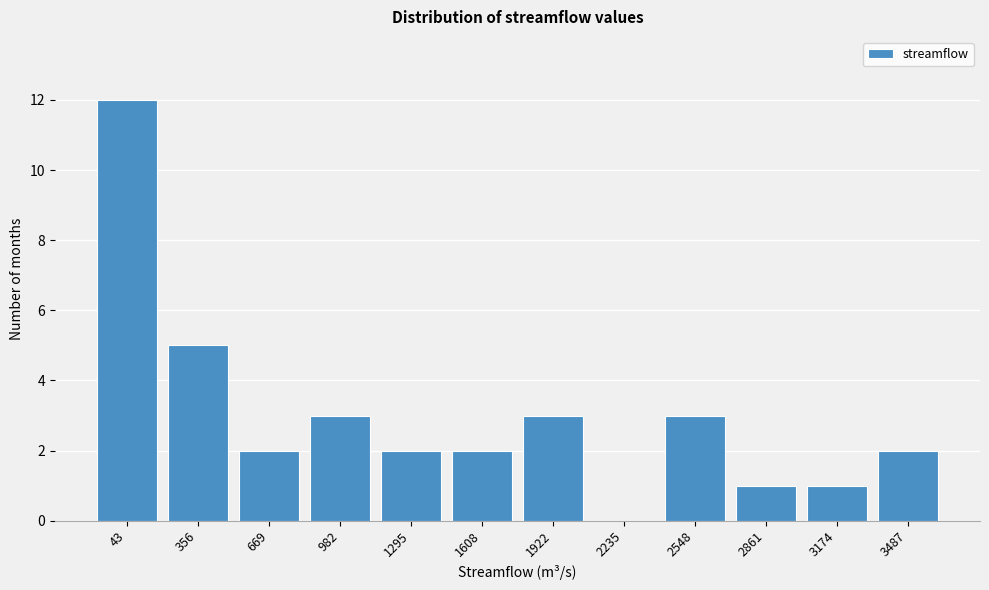

Reading left to right, transcribe all the data shown in this chart.

43=12	356=5	669=2	982=3	1295=2	1608=2	1922=3	2235=0	2548=3	2861=1	3174=1	3487=2